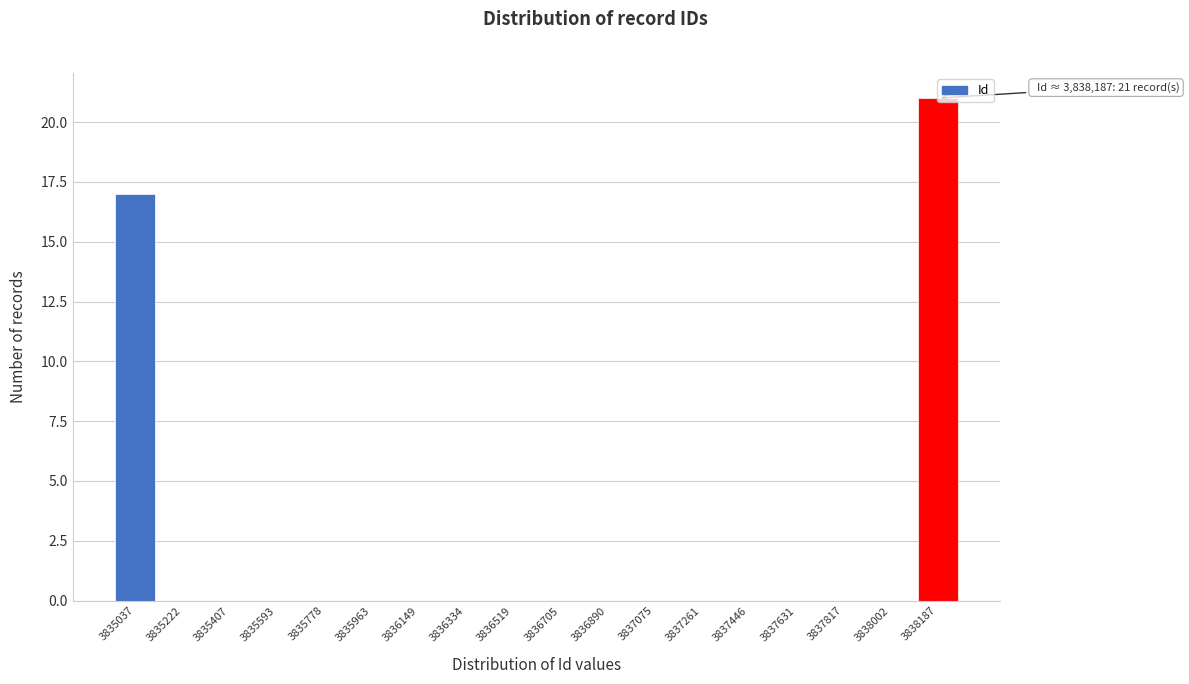

What is the maximum value shown in the chart?

21